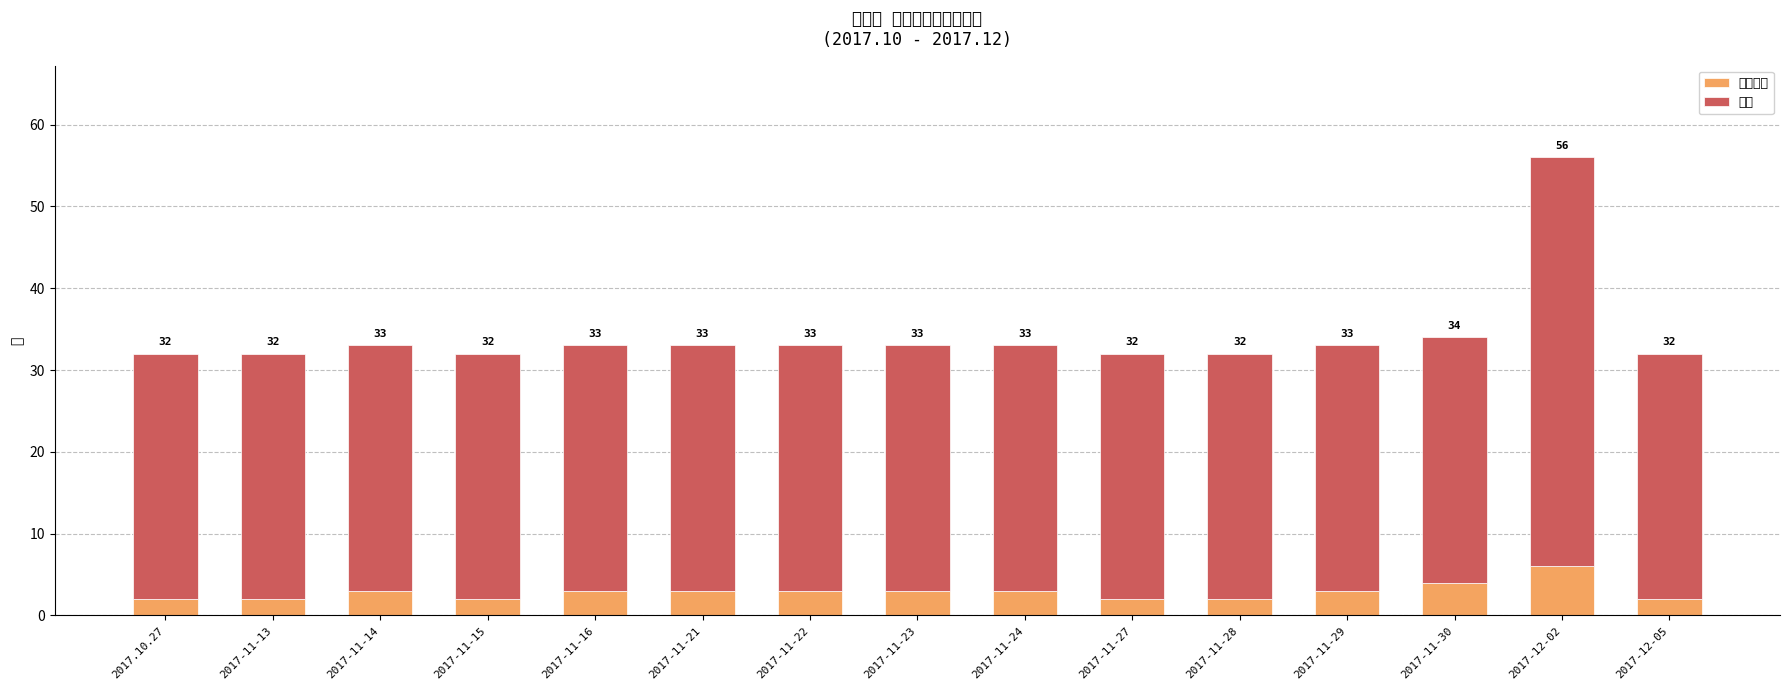

What position from the left is 2017-11-30?

13